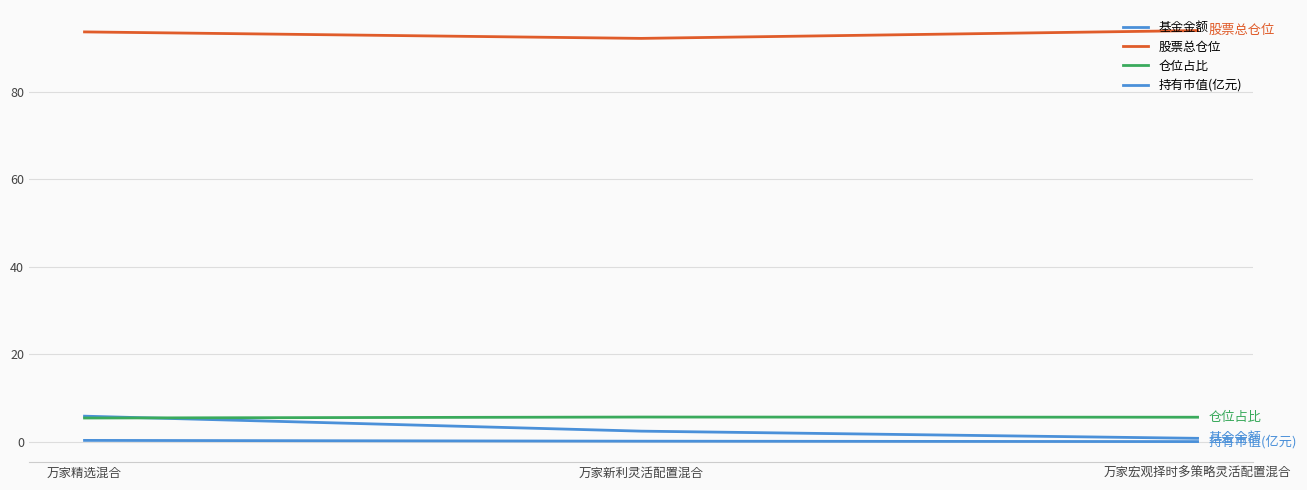

At which label does 持有市值(亿元) reach its peak?

万家精选混合